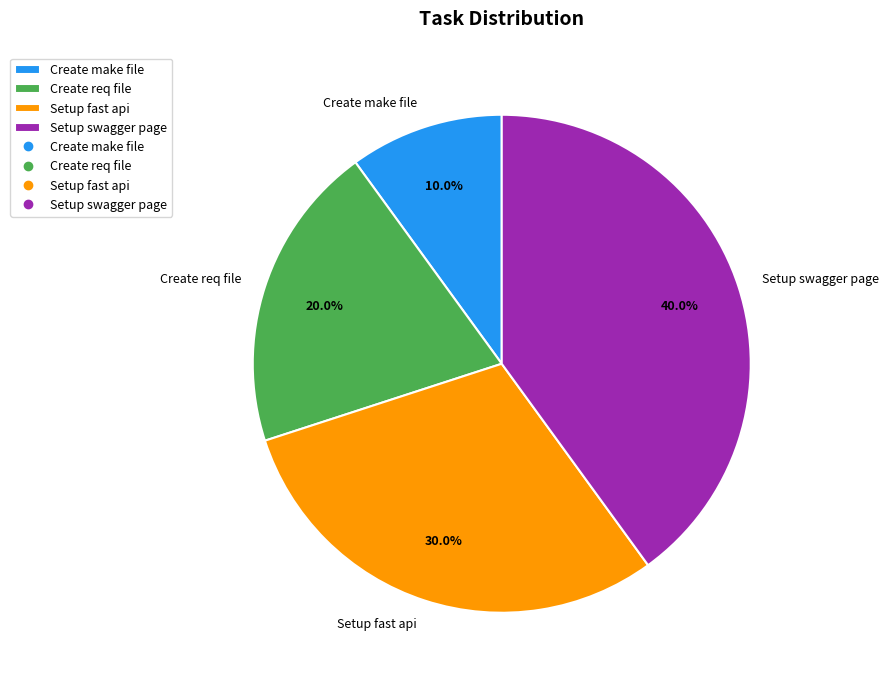

True or false: Create make file accounts for 1% of the total.

False